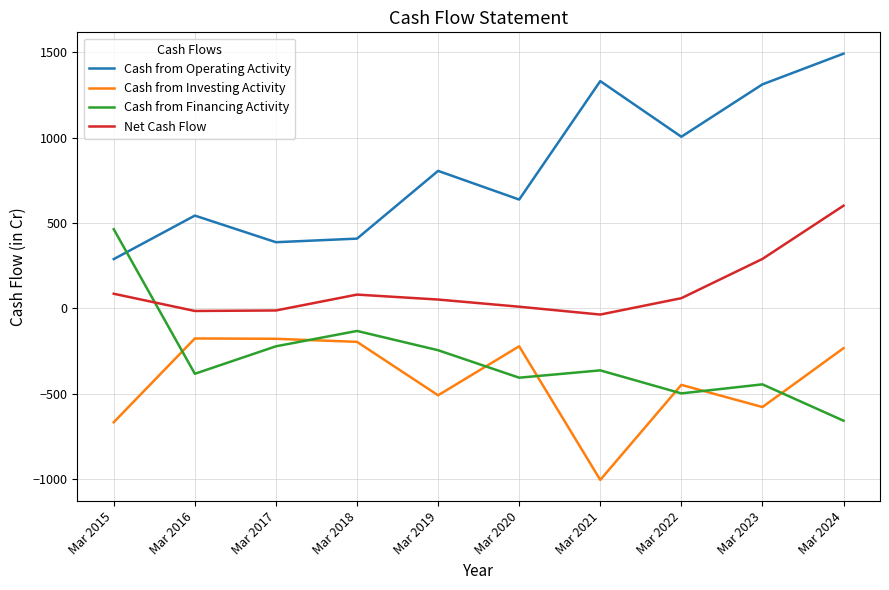

What is the total value across all series at Mar 2016?

-30